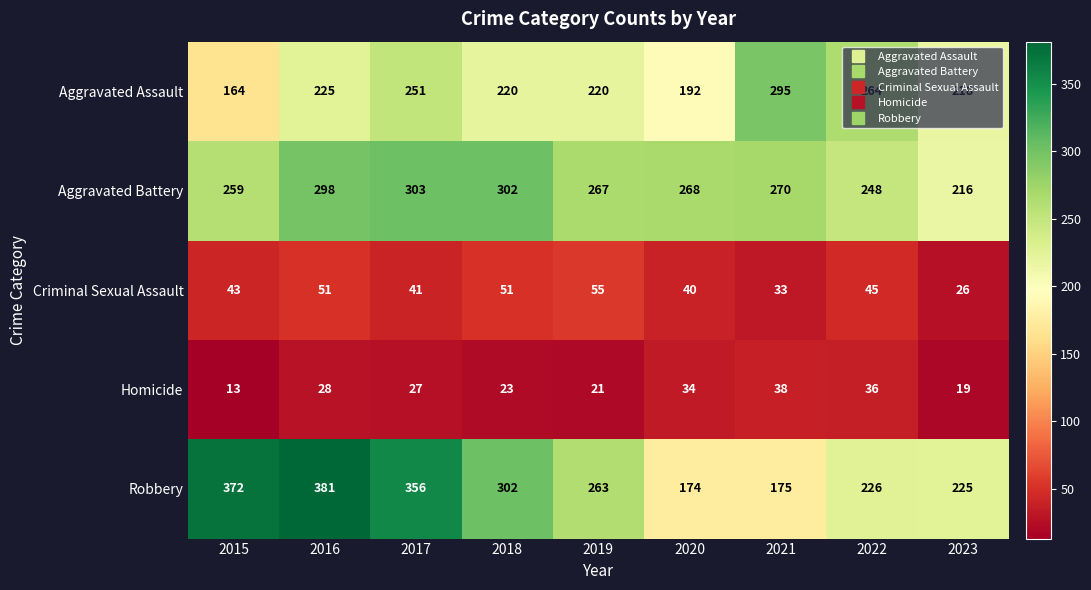

Which category has the highest value across all series?

2016